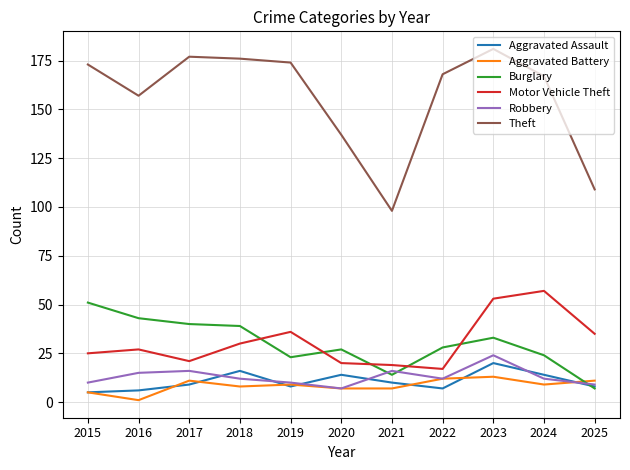

At which category is the sum across all series the highest?

2023